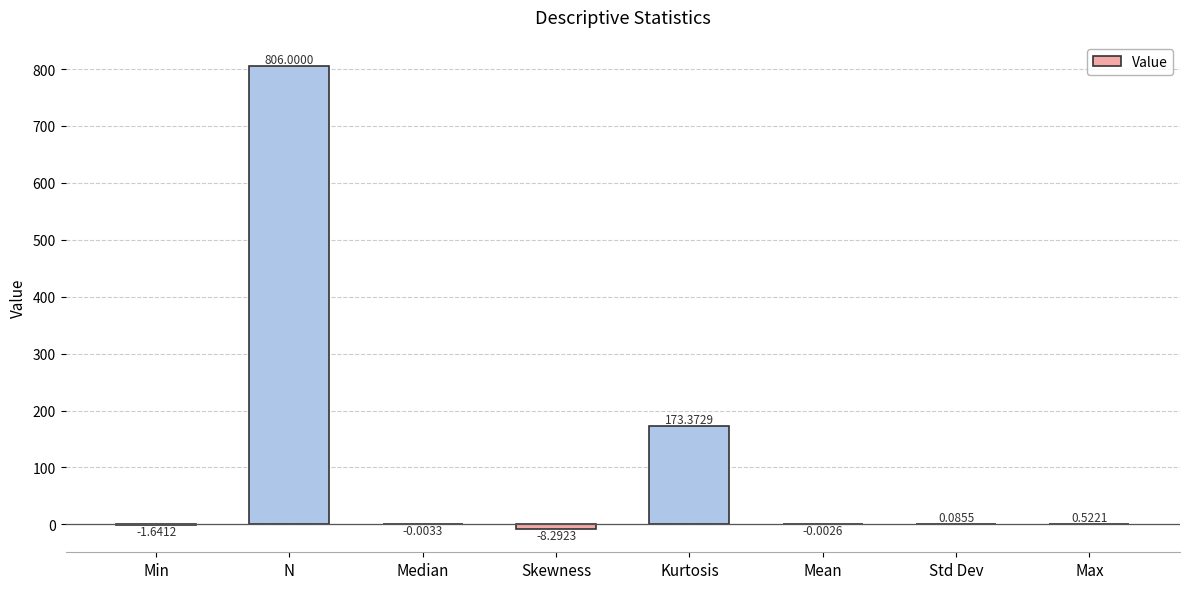

Which has a higher value, N or Std Dev?

N